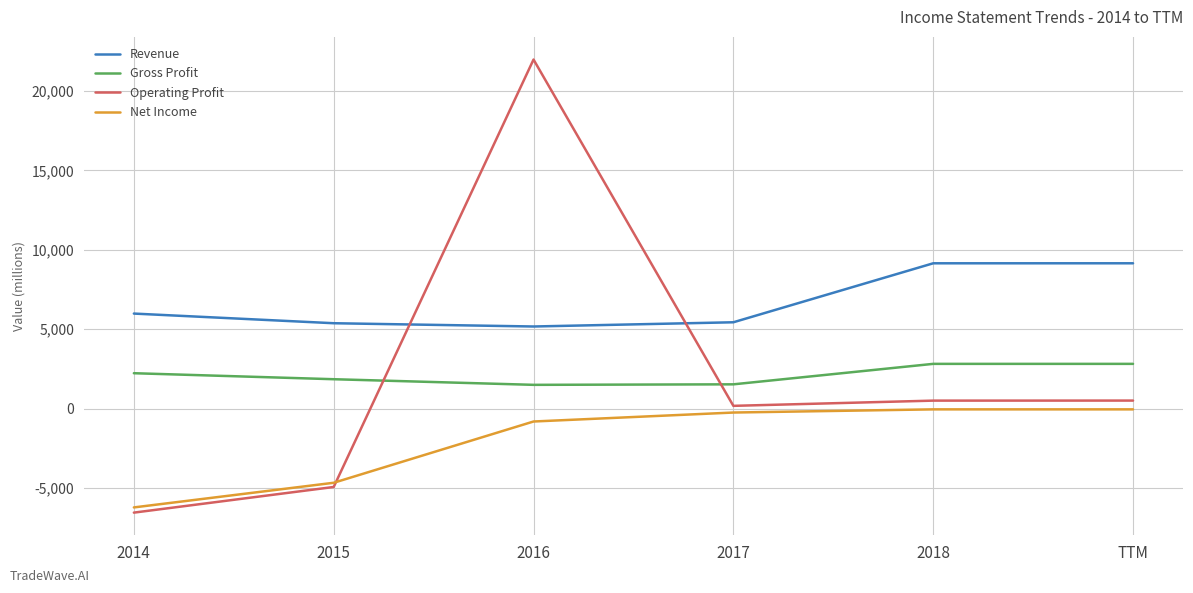

Where do Revenue and Operating Profit first cross each other?

2015 and 2016